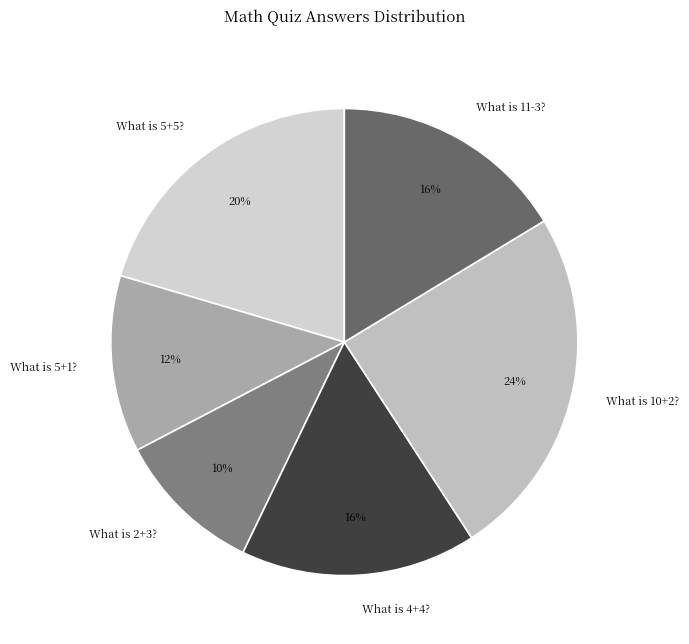

Combined, do What is 2+3? and What is 10+2? account for over 50%?

No